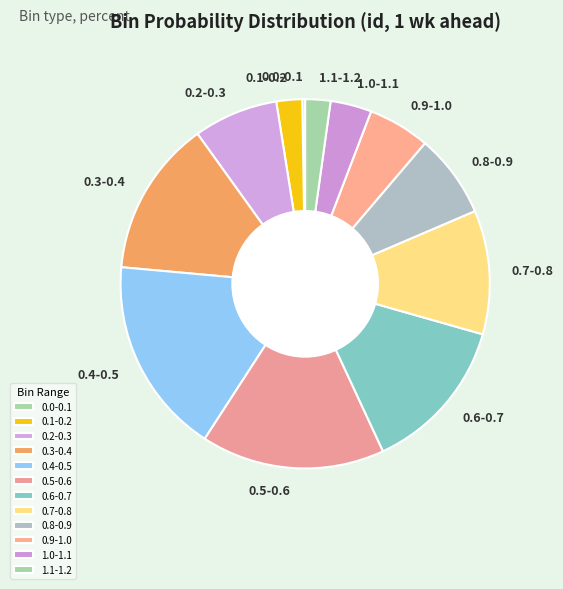

The 0.3-0.4 slice represents 20% of the pie. True or false?

False